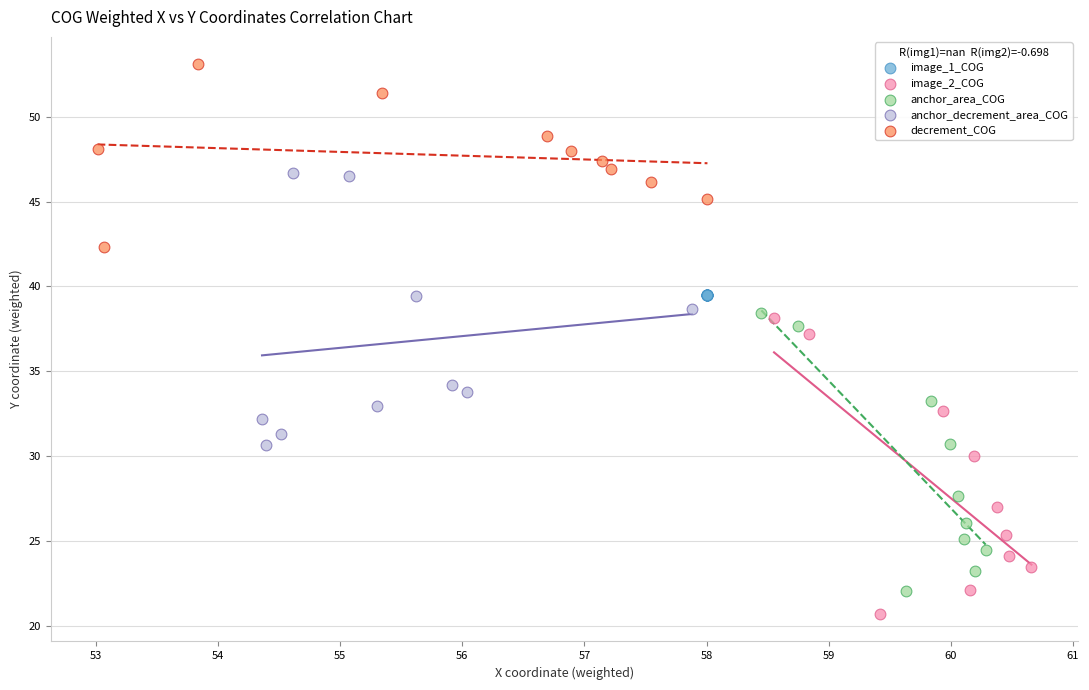

Which series reaches the maximum Y coordinate?

decrement_COG